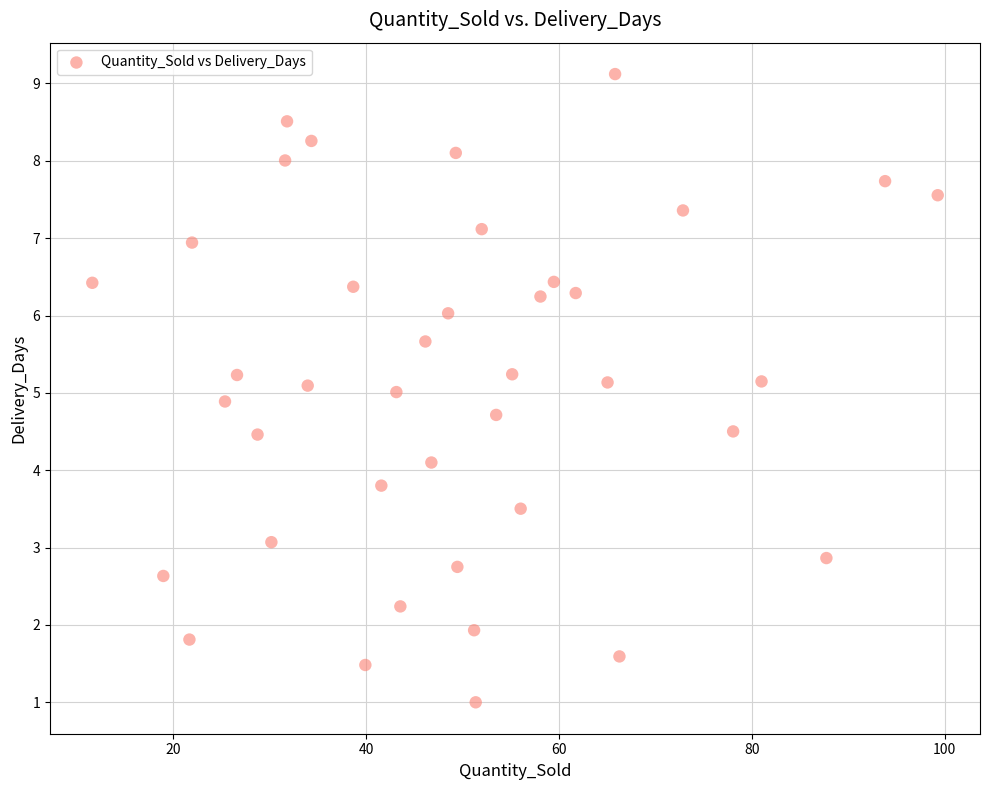

What is the range of X values (max minus min)?

87.6